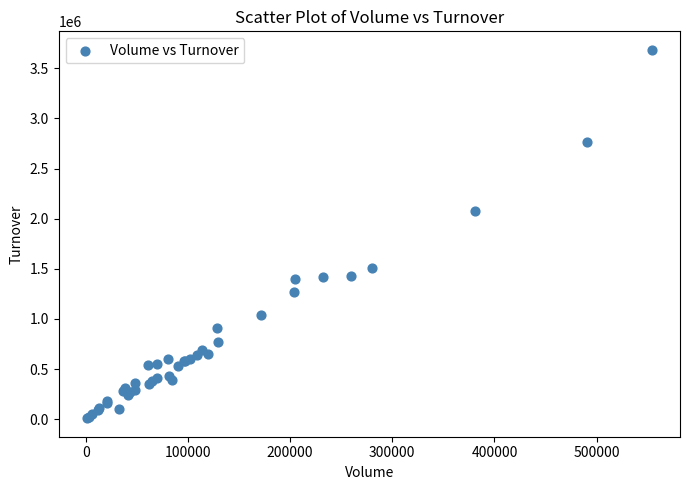

What Y value in the scatter plot is closest to 1847050?

2073000